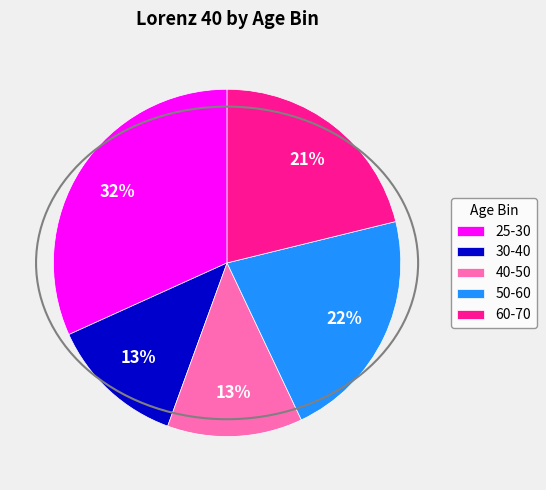

How many slices are in this pie chart?

5